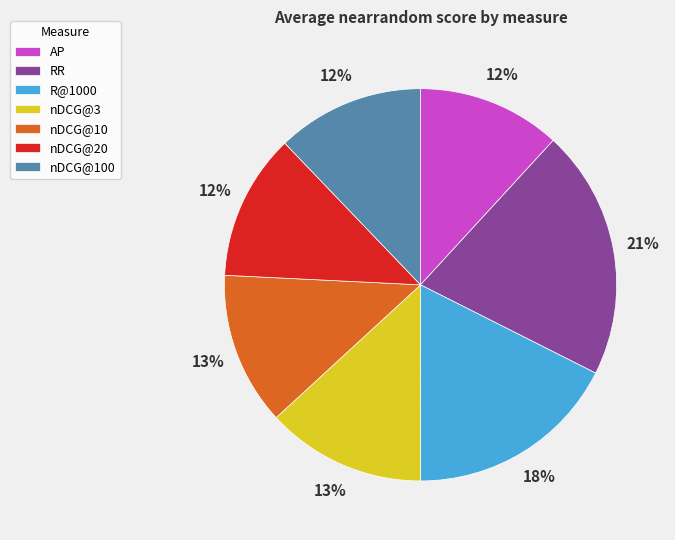

Count the number of slices in the pie.

7